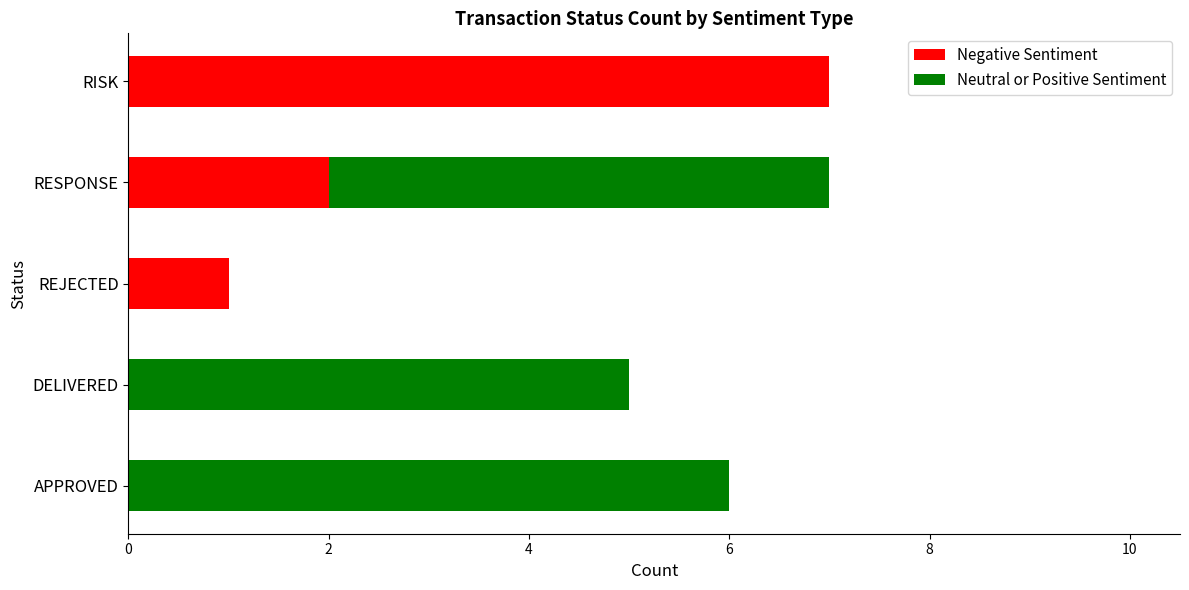

What is the total value across all series at RISK?

7